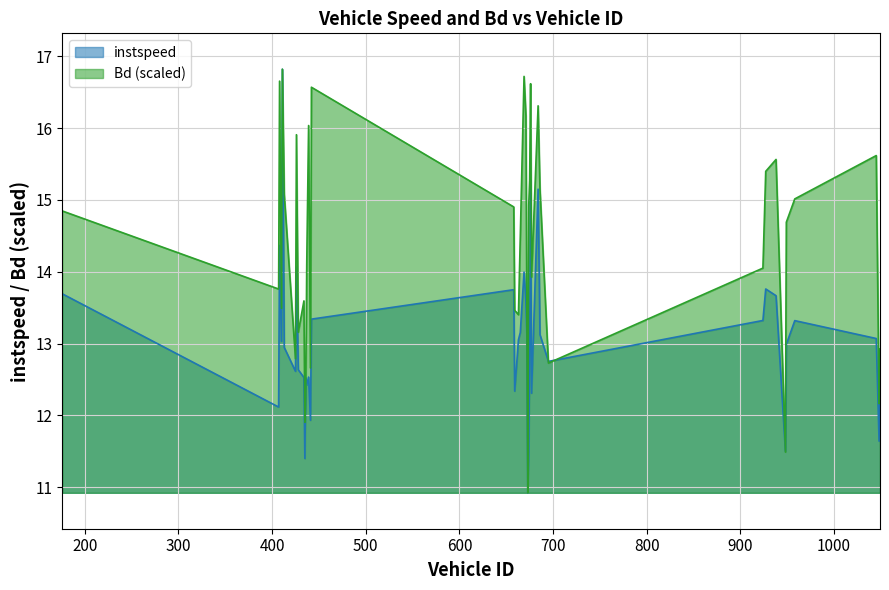

Between which two adjacent categories do Bd and instspeed first intersect?

435.0 and 436.0